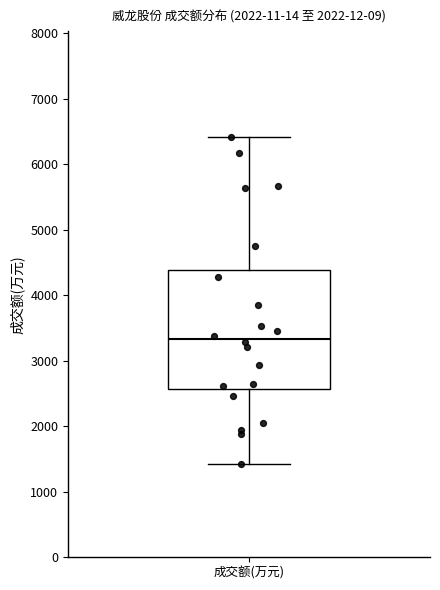

Transcribe this box plot: give where the median line is, the range the box spans, and where the two whiskers end, as read against the y-axis. The values are not printed on the chart, so give them approximately, as read against the axis.

median 3300, box 2600 to 4400, whiskers 1400 to 6400